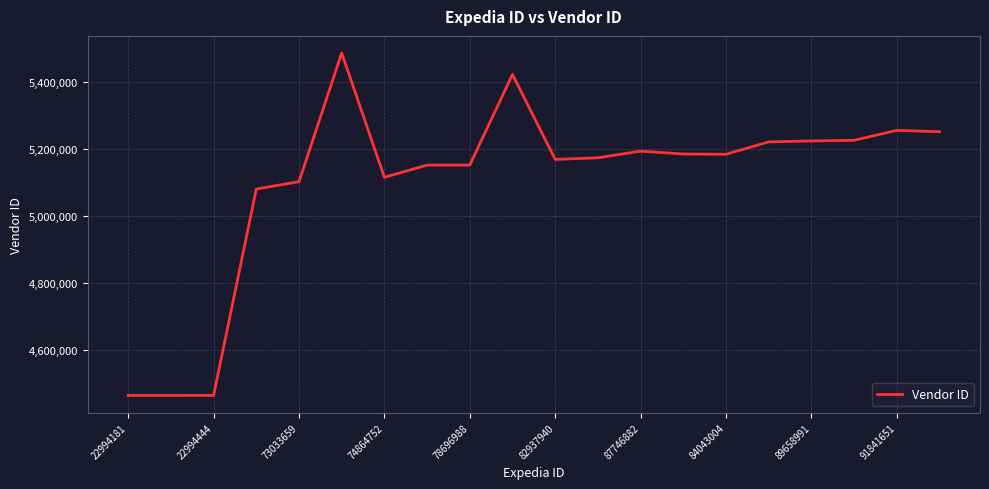

What is the smallest value displayed?

4464705